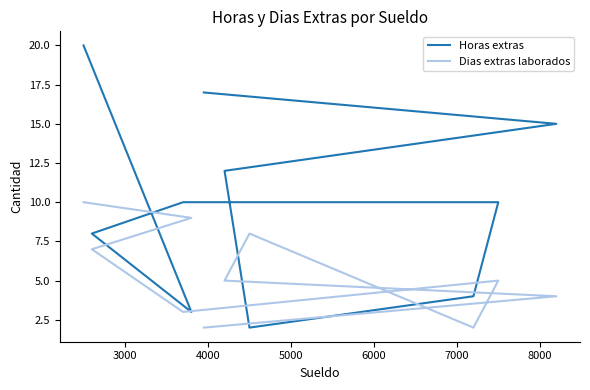

Reading left to right, transcribe all the data shown in this chart.

Horas extras: 20	3	8	10	10	4	2	12	15	17
Dias extras laborados: 10	9	7	3	5	2	8	5	4	2